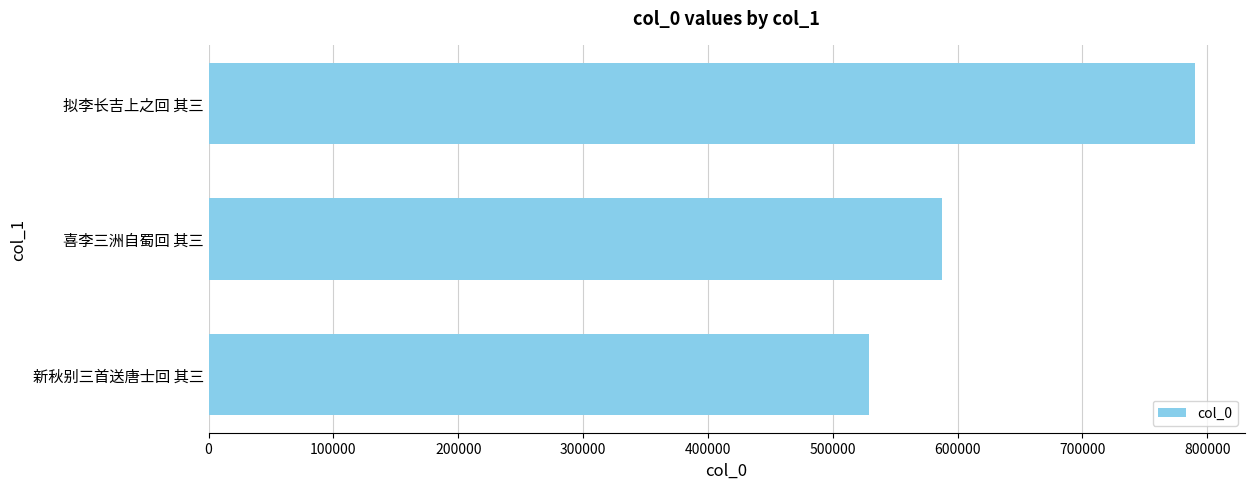

What is the value of the 1st bar from the top?

790349